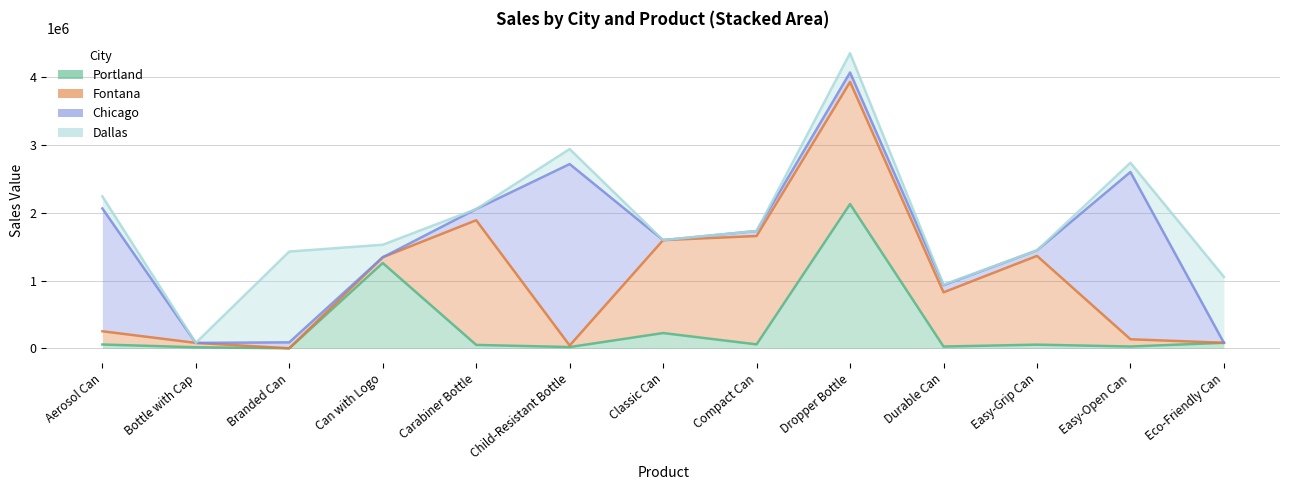

The value of Dallas at Eco-Friendly Can is 1299869.2. True or false?

False